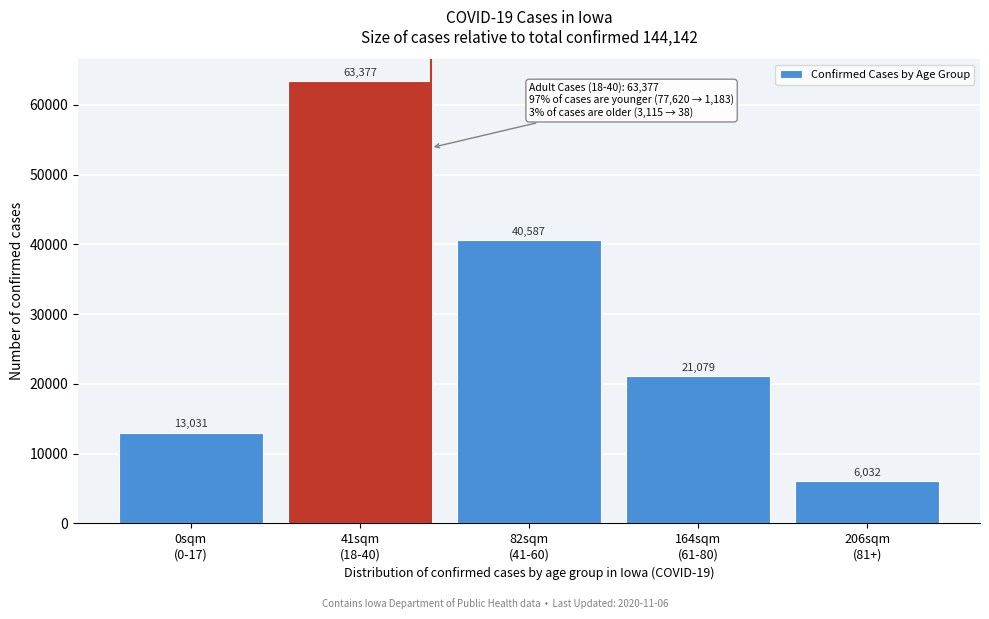

Reading right to left, list all the values displayed in this chart.

6032	21079	40587	63377	13031